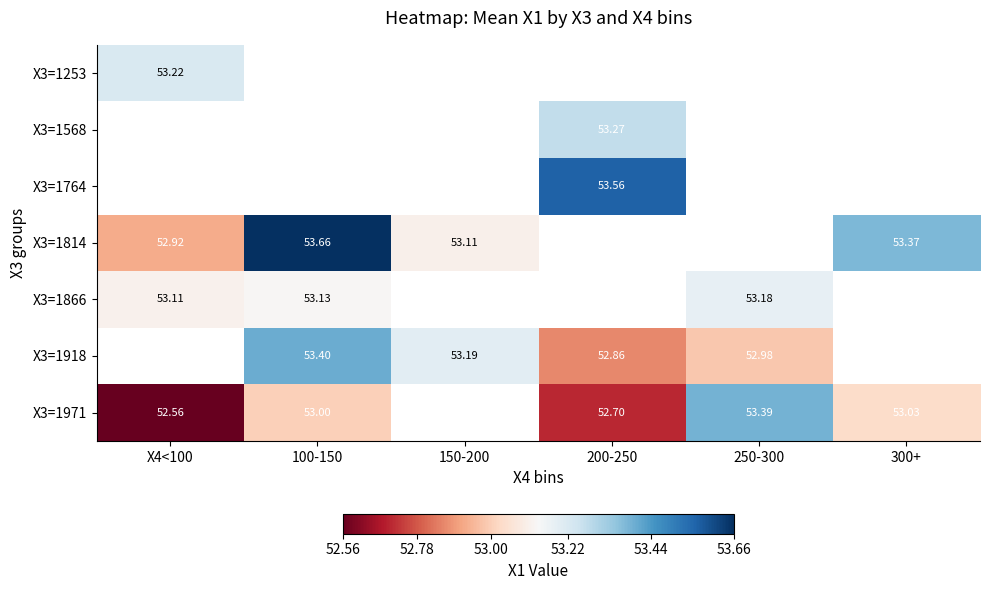

Is the value of X3=1814 at 300+ greater than the value of X3=1971 at 300+?

Yes